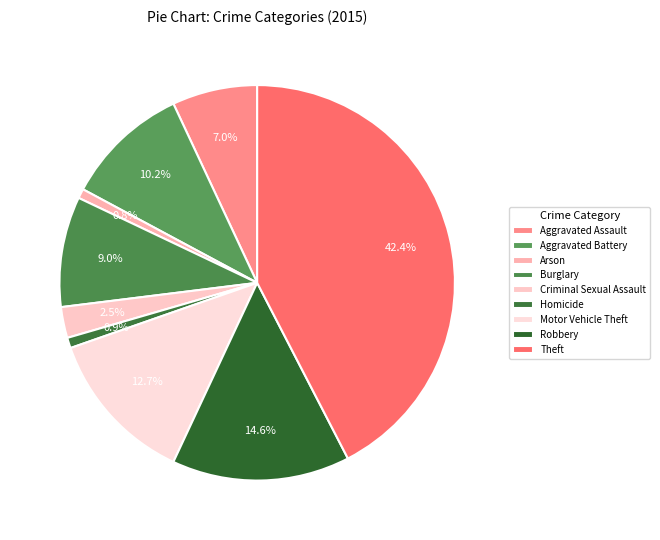

Which has a higher value, Robbery or Arson?

Robbery